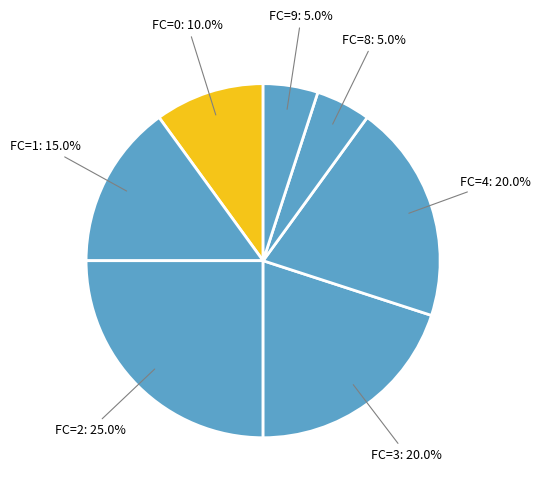

How many segments does this pie chart have?

7